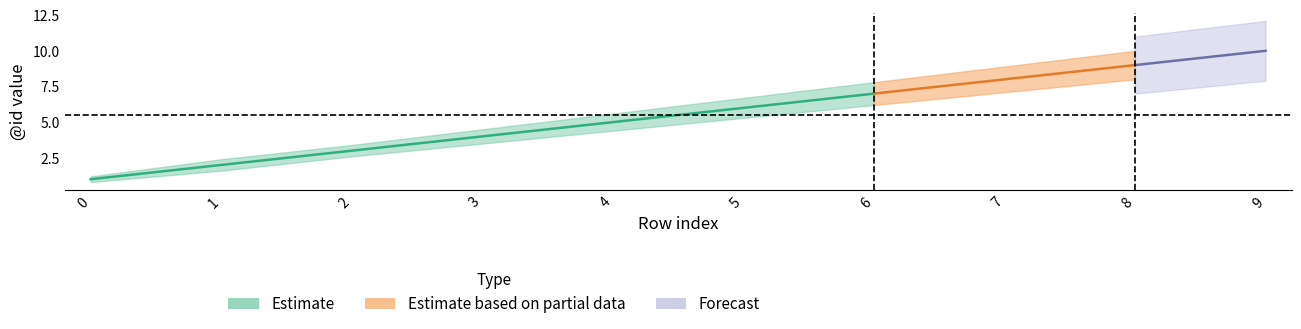

Which series changed the most between 2 and 6?

Estimate_upper